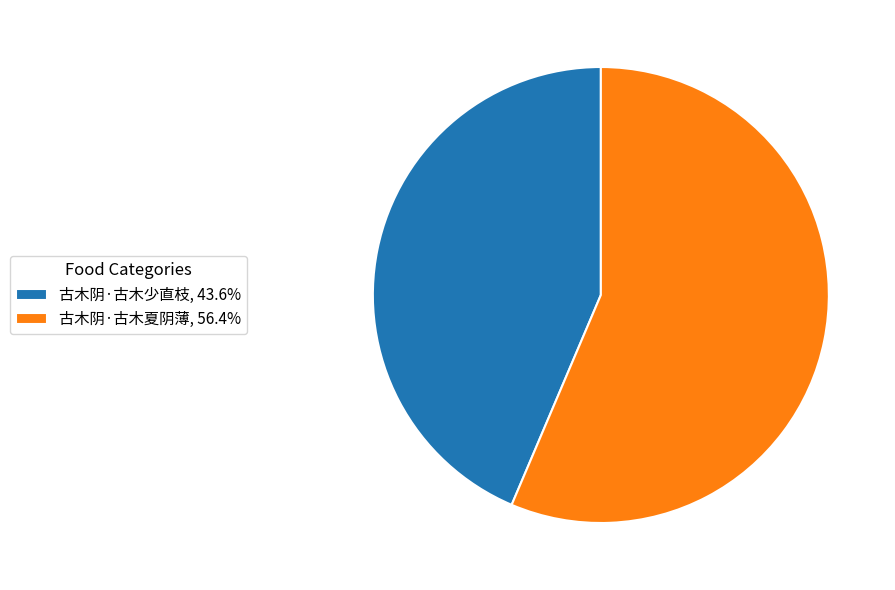

Combined, do 古木阴·古木夏阴薄, 56.4% and 古木阴·古木少直枝, 43.6% account for over 50%?

Yes